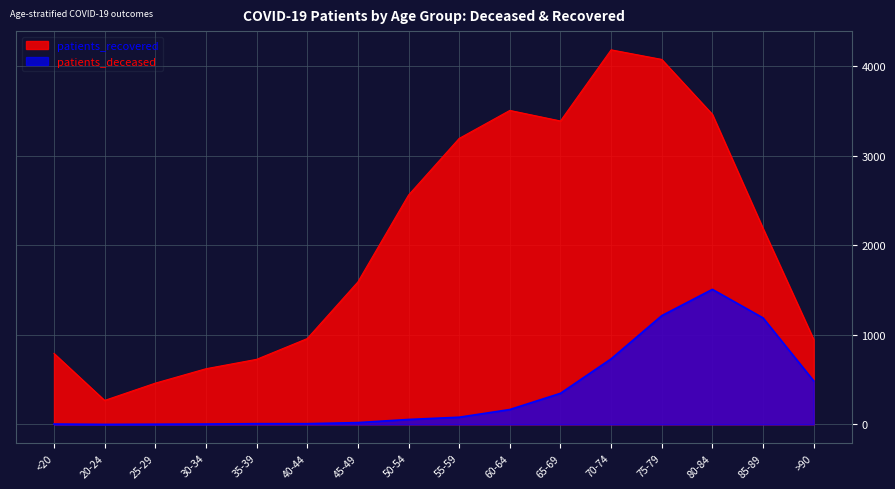

How many data points in patients_deceased are less than 80?

8